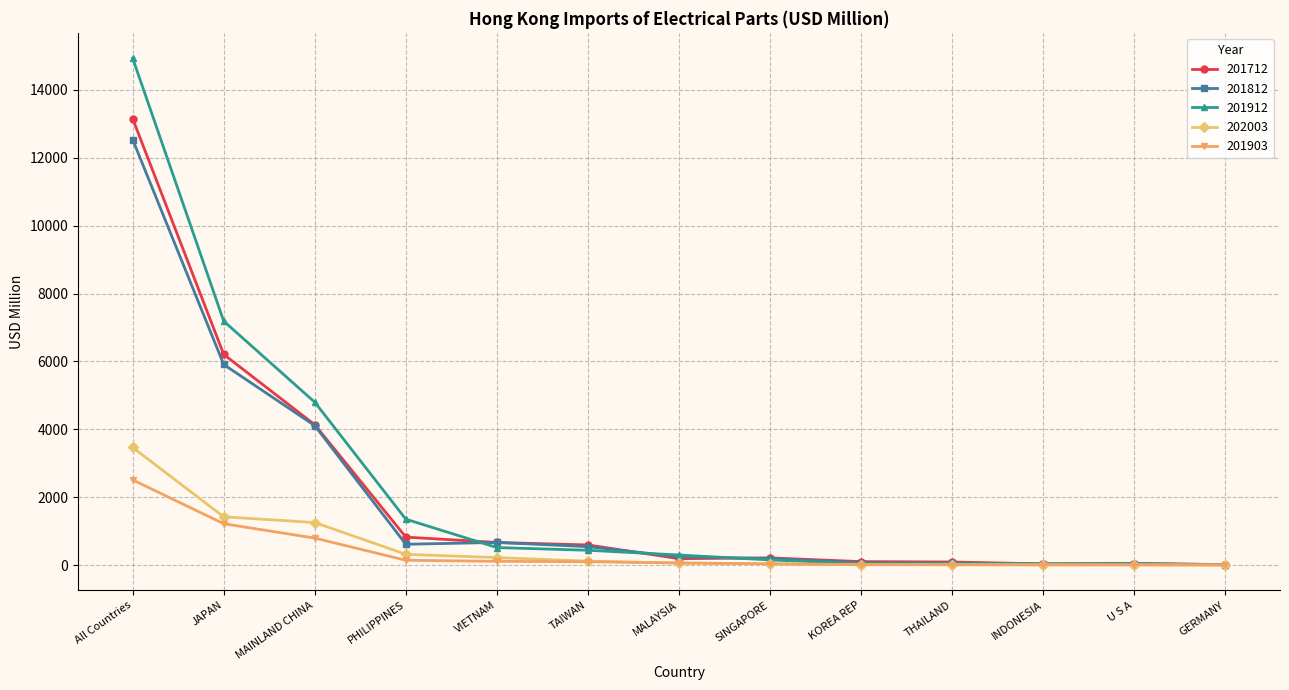

How many lines are shown in the chart?

5